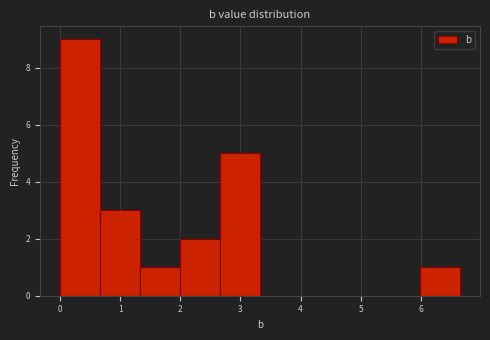

How tall is the bar that spans 0.7 to 1.3 on the x-axis? Neither the bar edges nor the heights are printed on the chart, so give them approximately, as read against the axes.

3